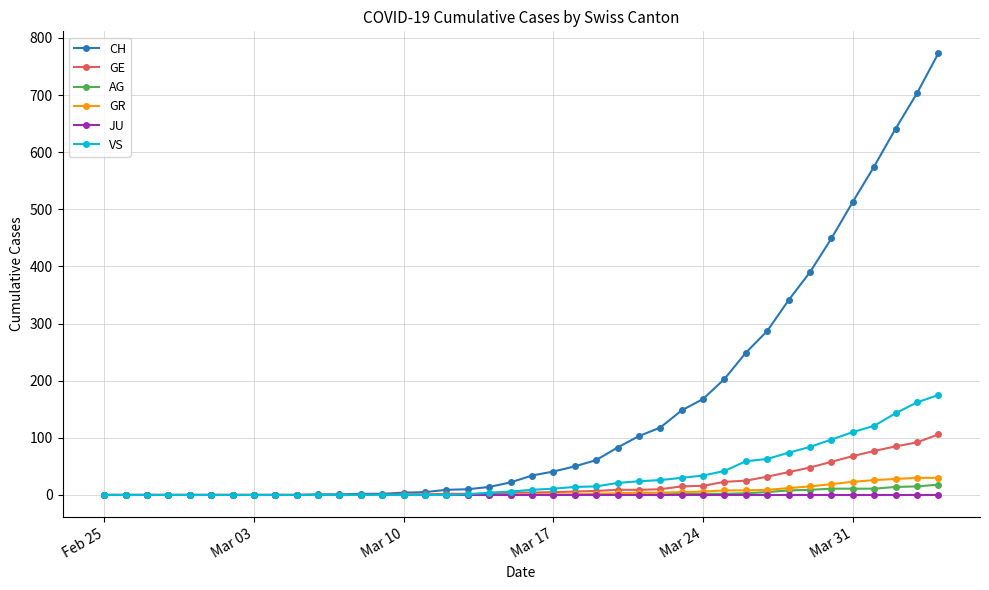

Which series has the largest total across all categories?

CH